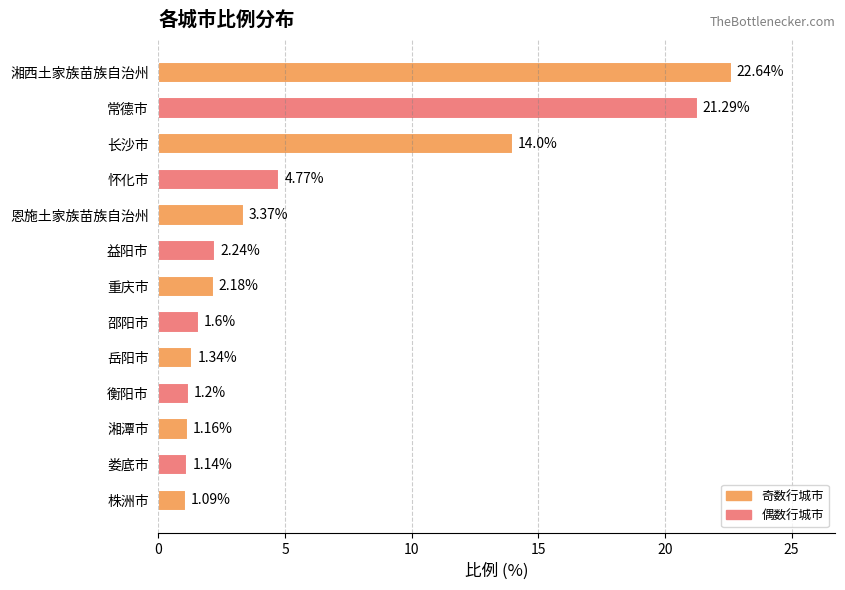

Count the number of data series in this chart.

1